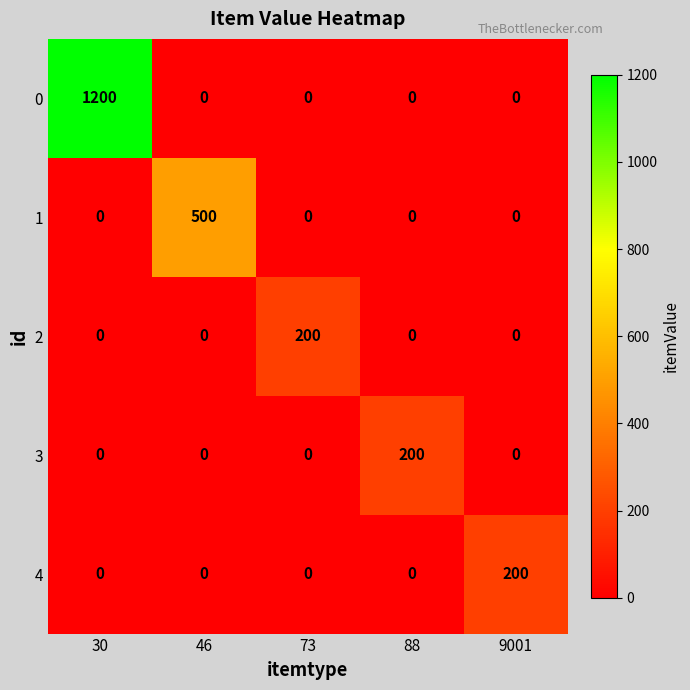

Count the number of data series in this chart.

5